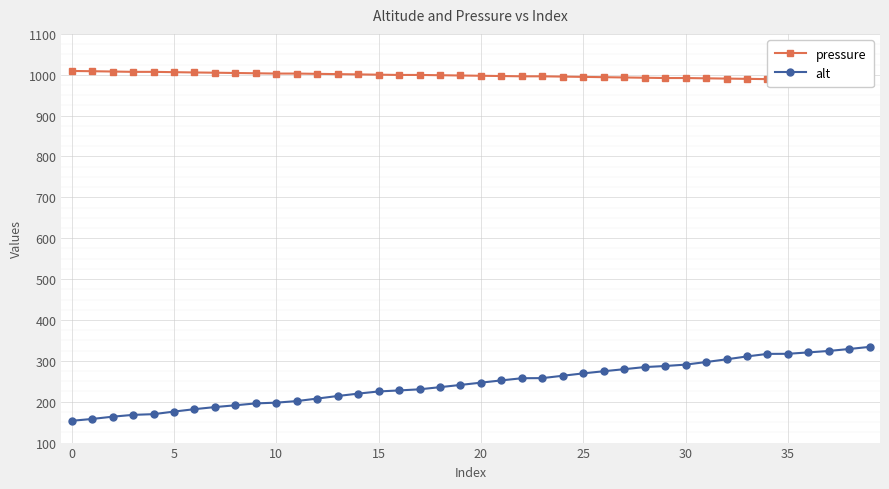

What is the difference between the maximum and minimum values in the pressure series?

22.5